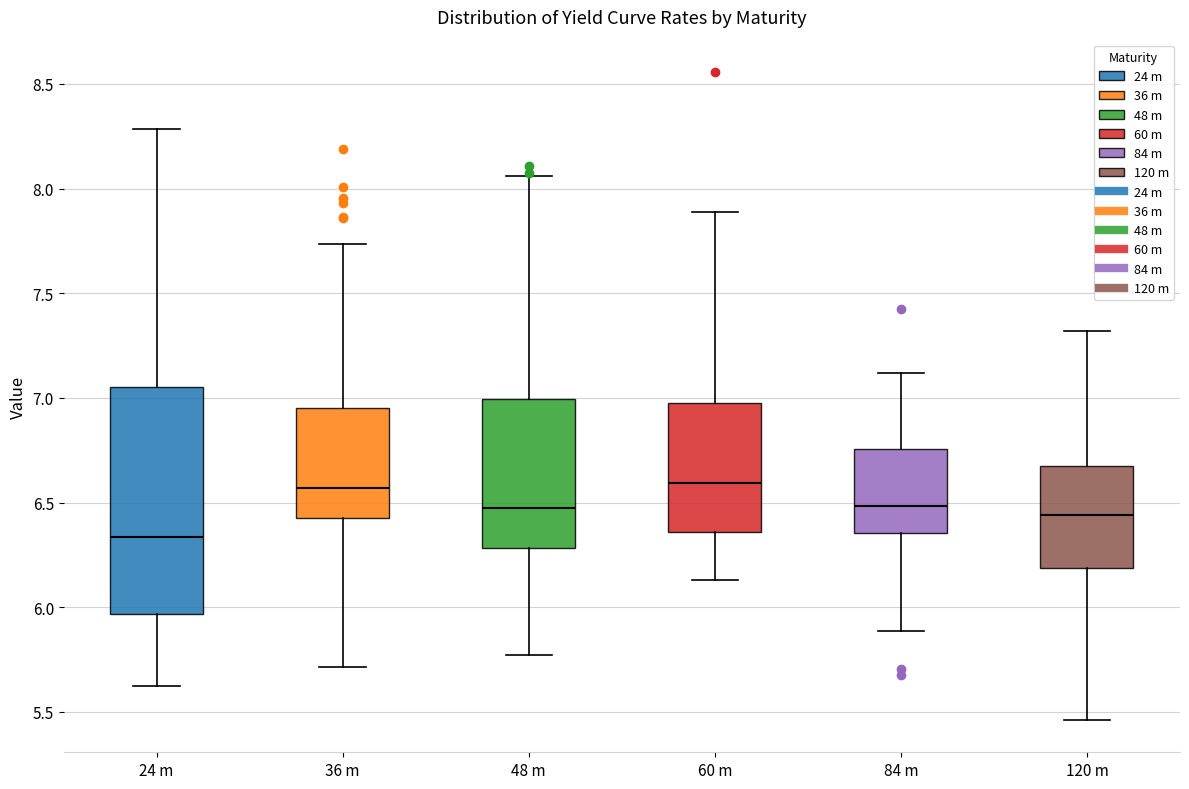

Which box is the tallest, from its lower edge to its upper edge?

24 m